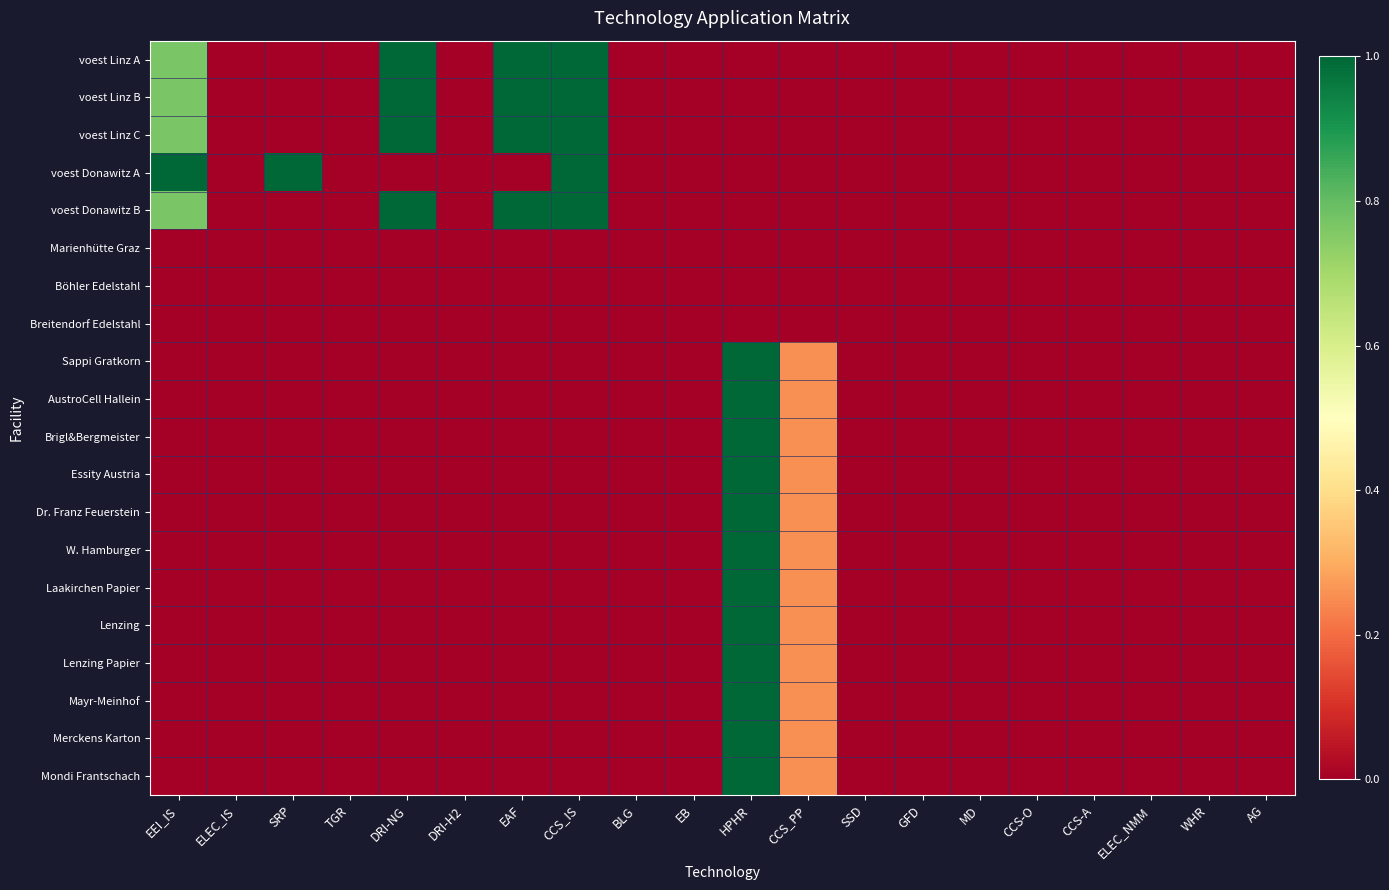

How many data points does each series have?

20